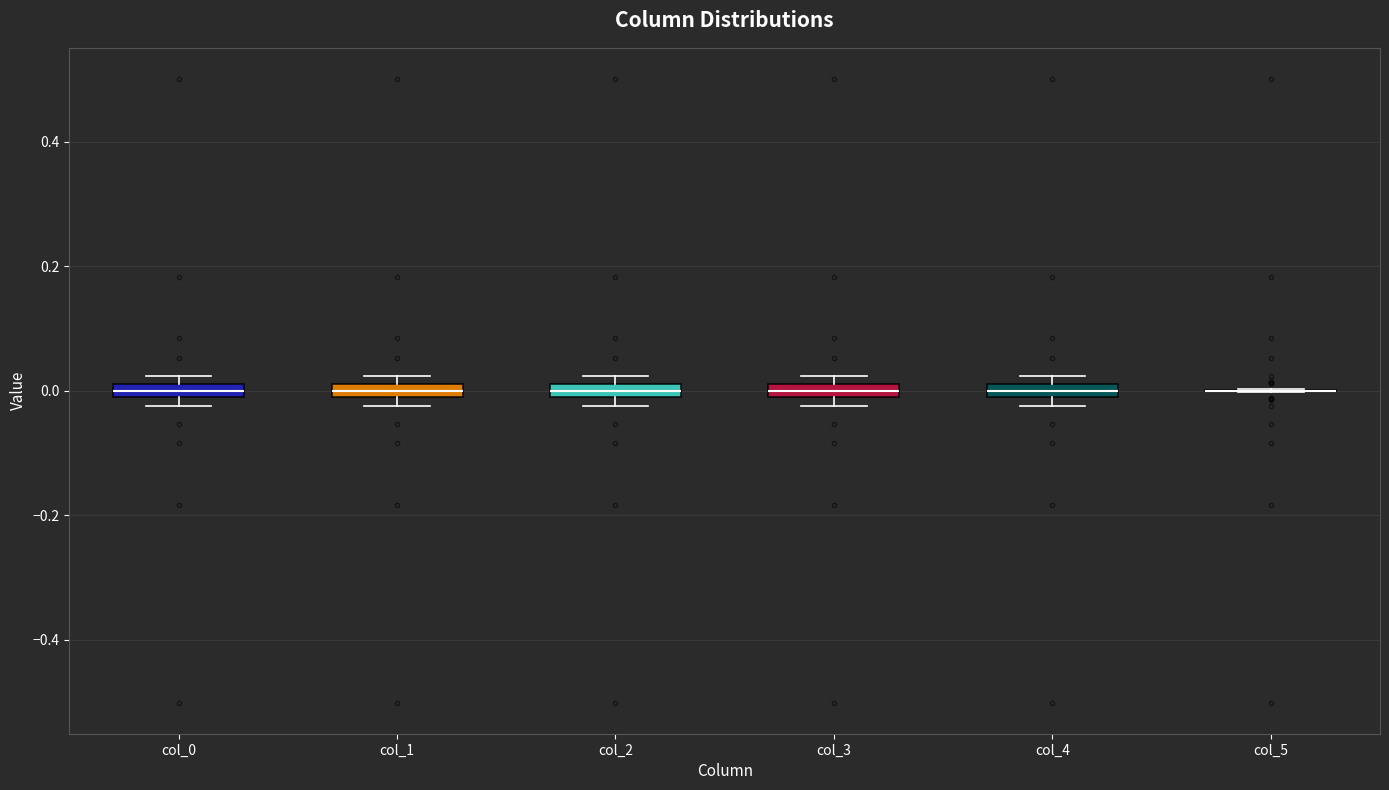

Where does the median line of the box for col_2 sit on the y-axis? The values are not printed on the chart, so give them approximately, as read against the axis.

0.00